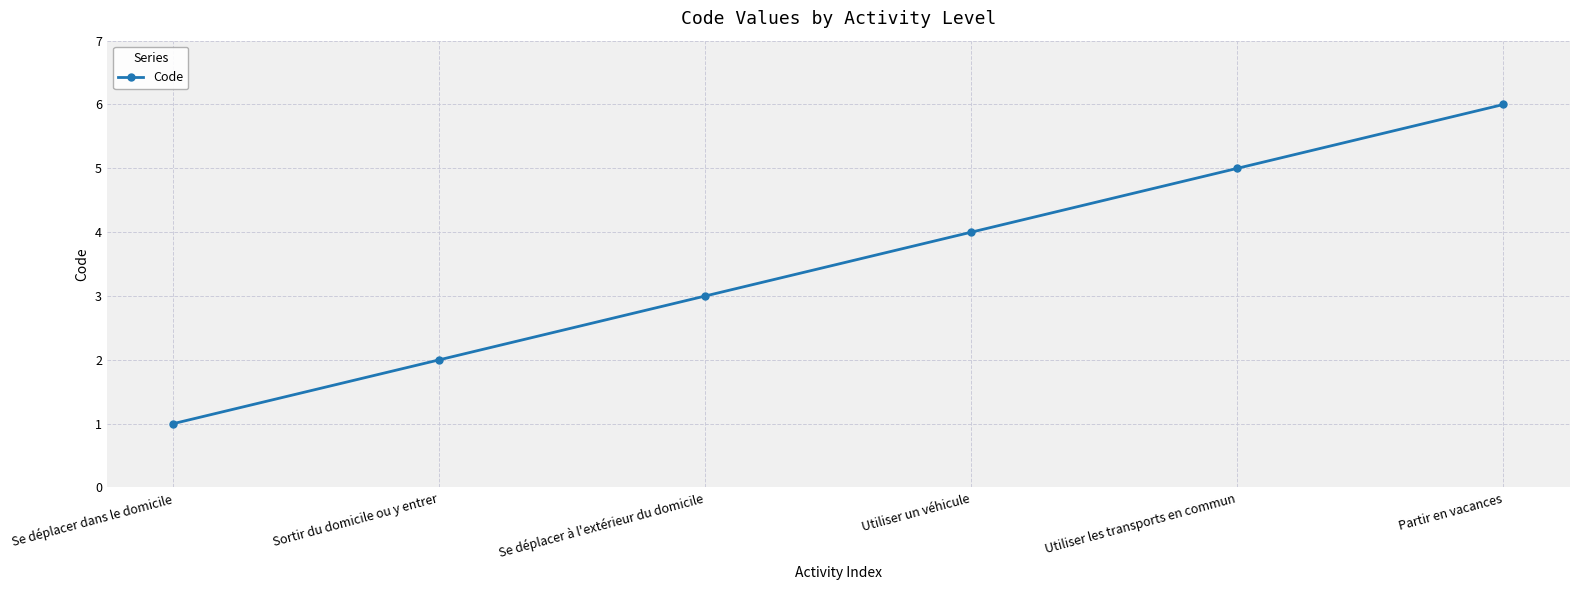

The chart shows a value of 1 at Se déplacer dans le domicile. True or false?

True